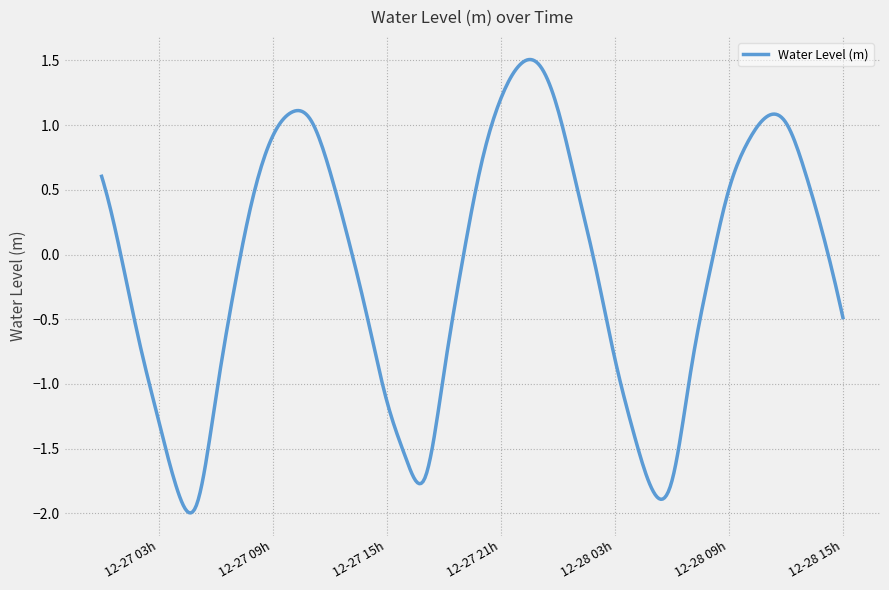

What is the difference between the maximum and minimum values?

3.5